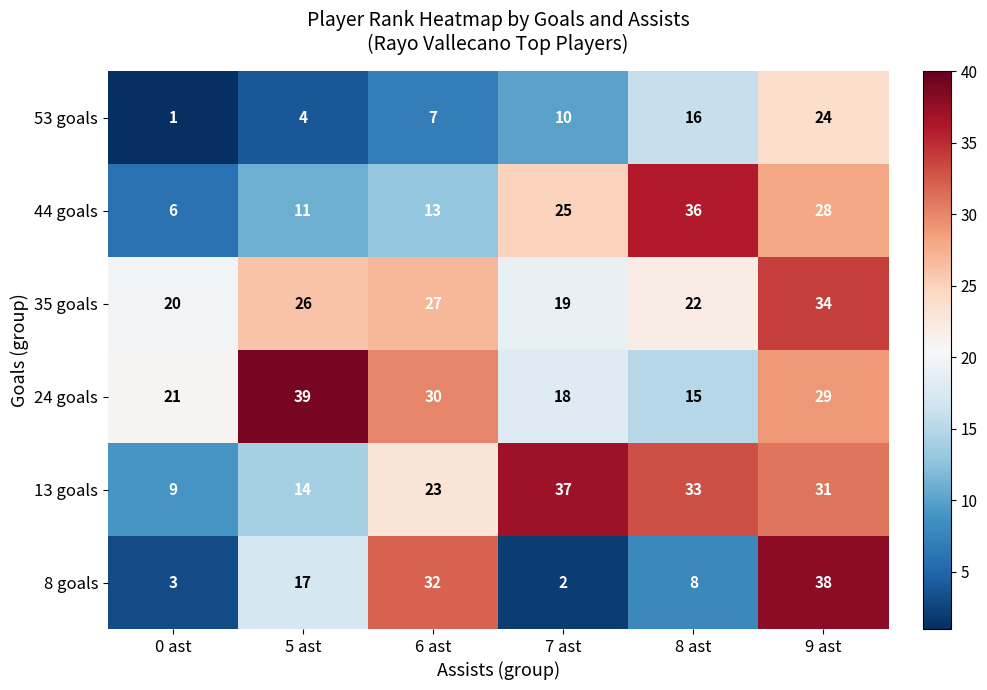

List the series in order of their peak value, highest first.

24 goals, 8 goals, 13 goals, 44 goals, 35 goals, 53 goals